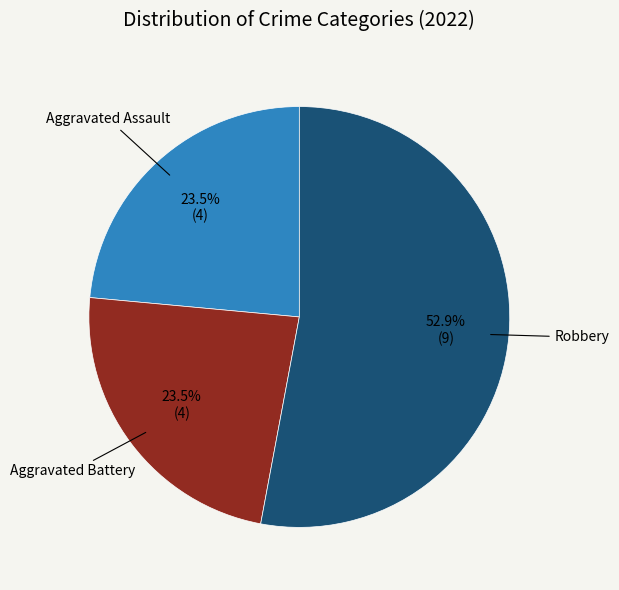

Does any single category account for the majority?

Yes